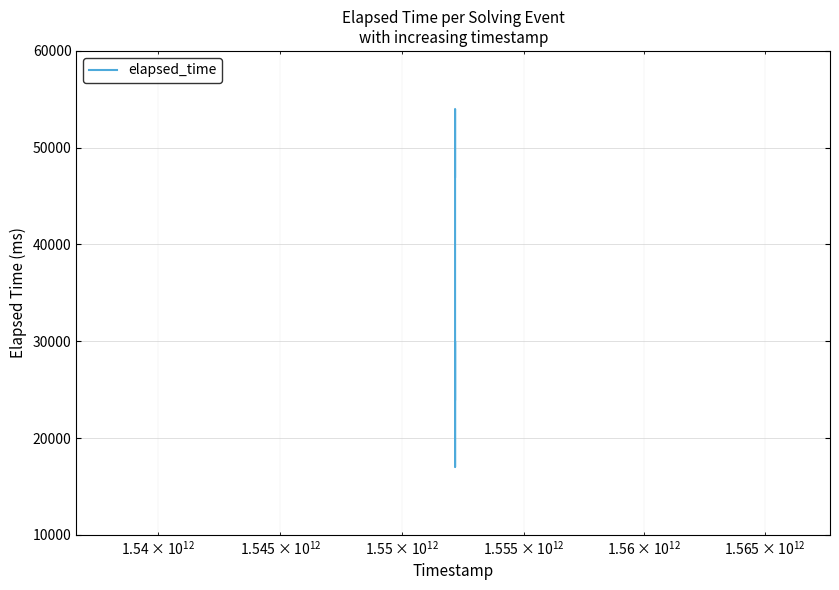

What is the greatest value displayed?

54000